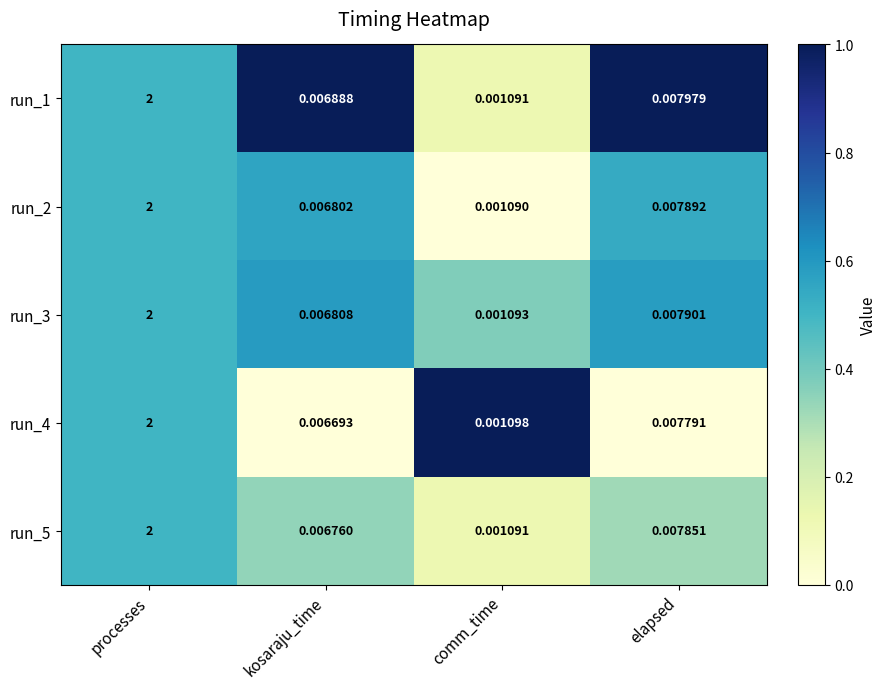

What is the total value across all series at processes?

10.0